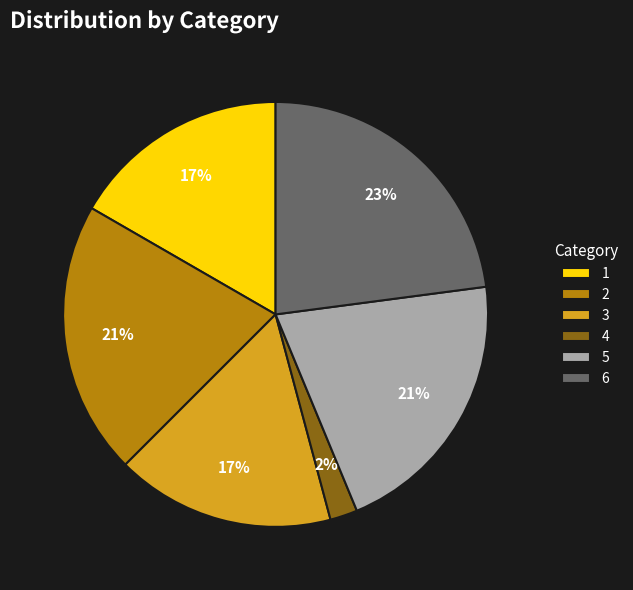

The 3 slice represents 17% of the pie. True or false?

True